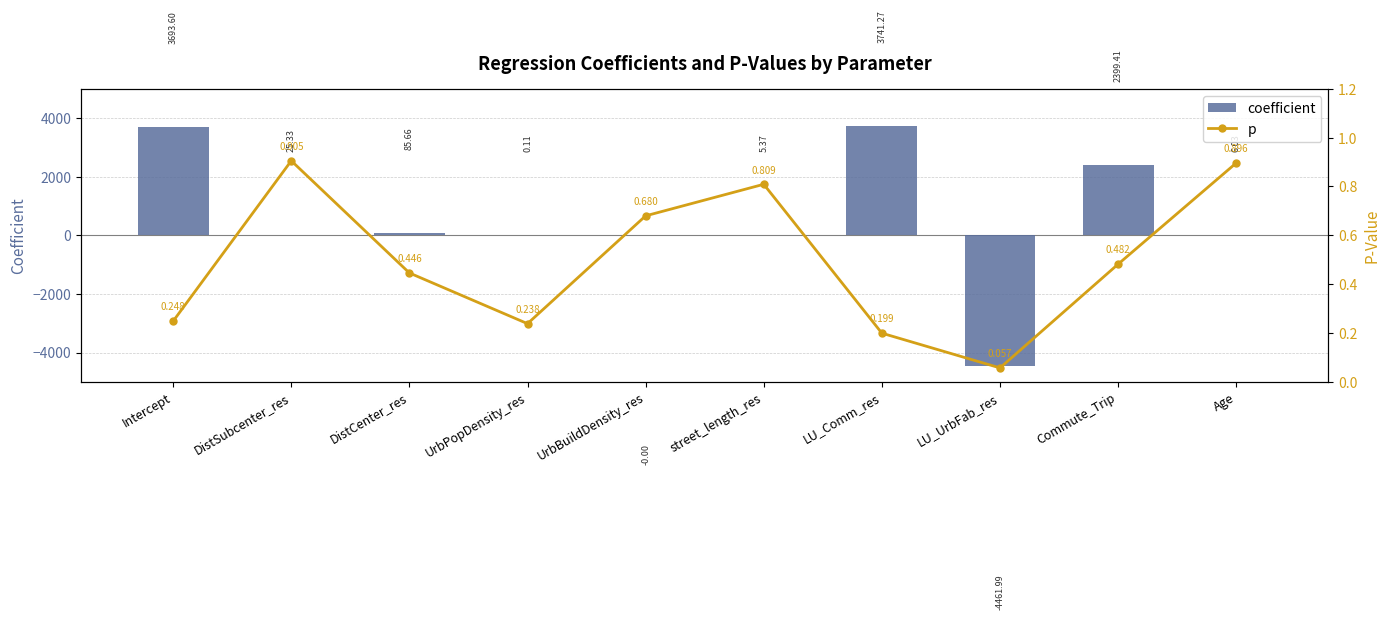

What is the total value across all series at LU_Comm_res?

3741.5